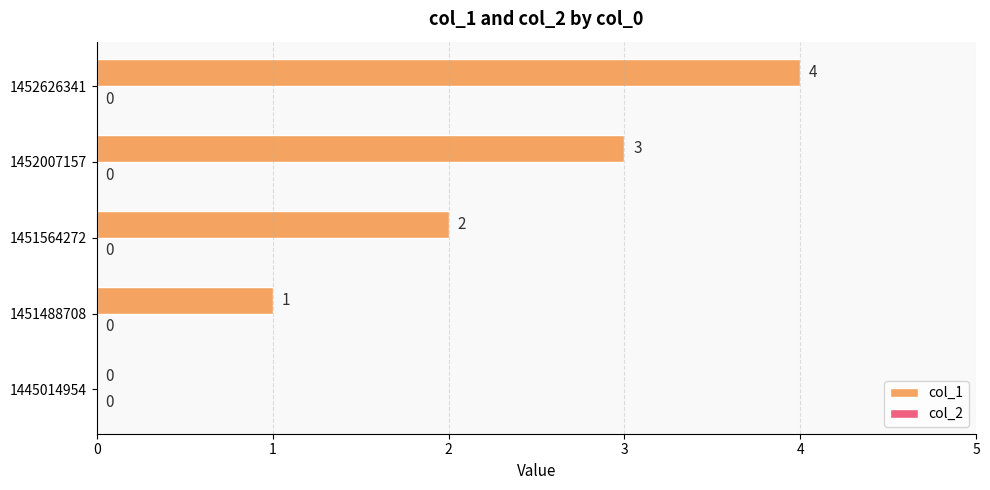

What is the maximum value shown in the chart?

4